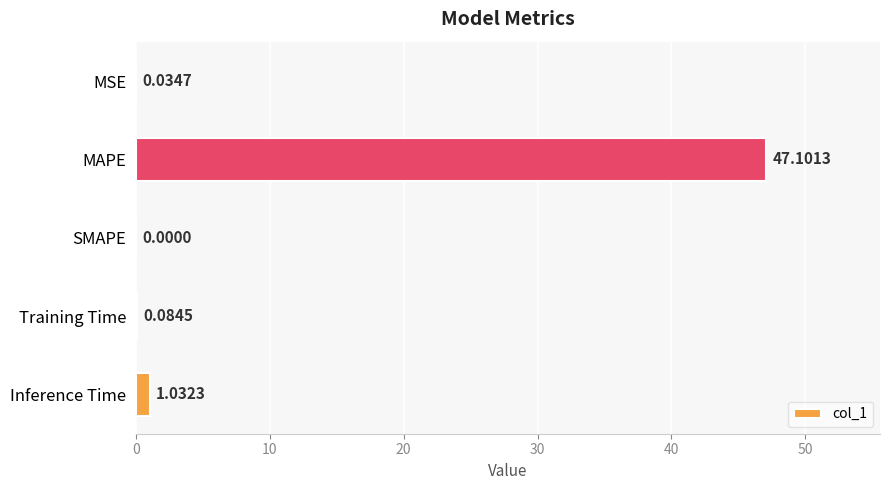

Are the bars grouped side by side (vs. stacked)?

No